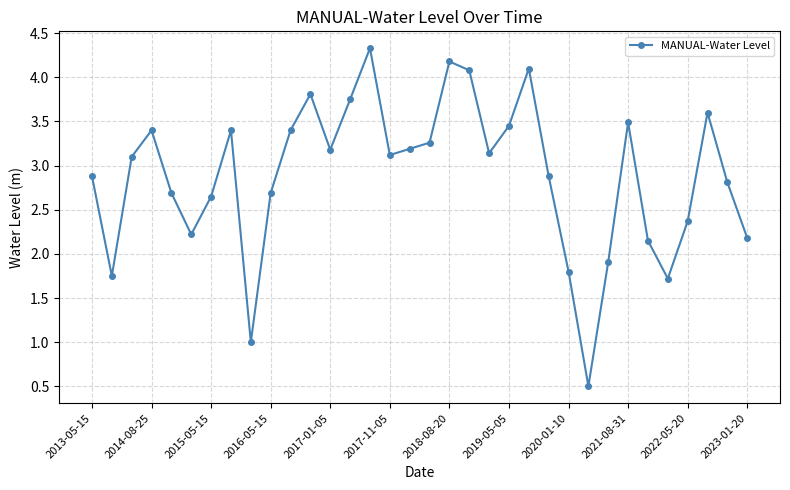

What is the average value?

2.9